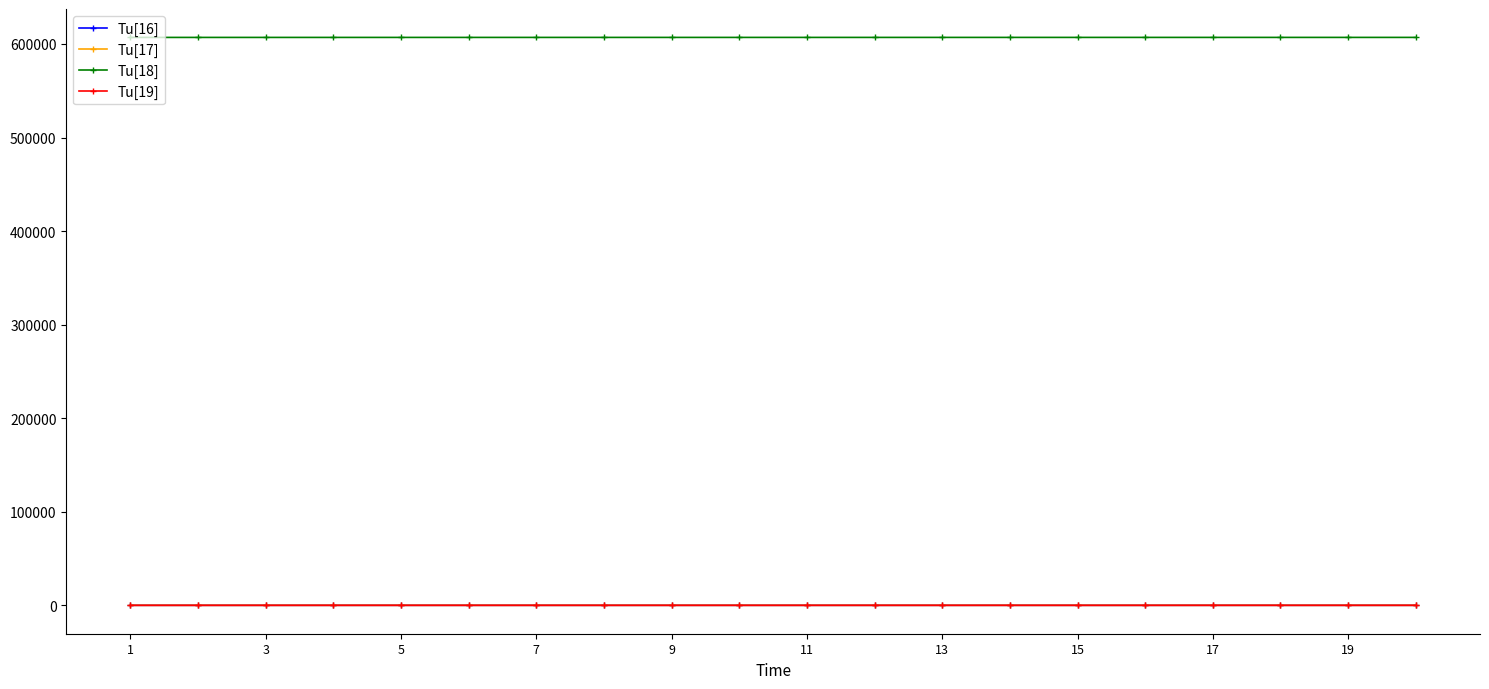

True or false: Tu[19] has more than 1 points higher than both neighbors.

True